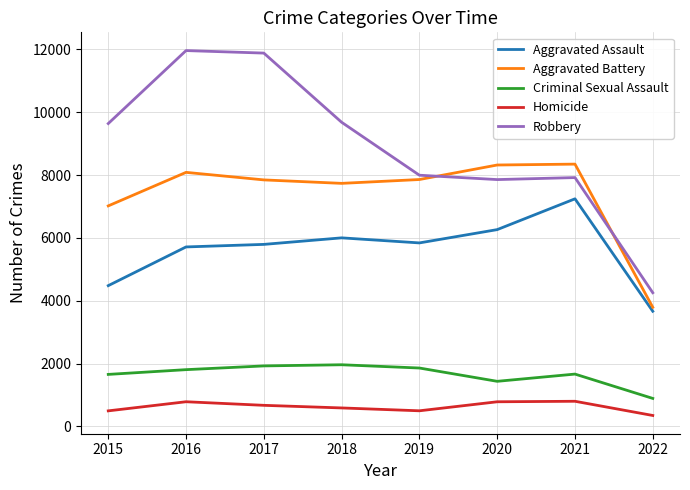

Is this an area chart (filled region under the line)?

No